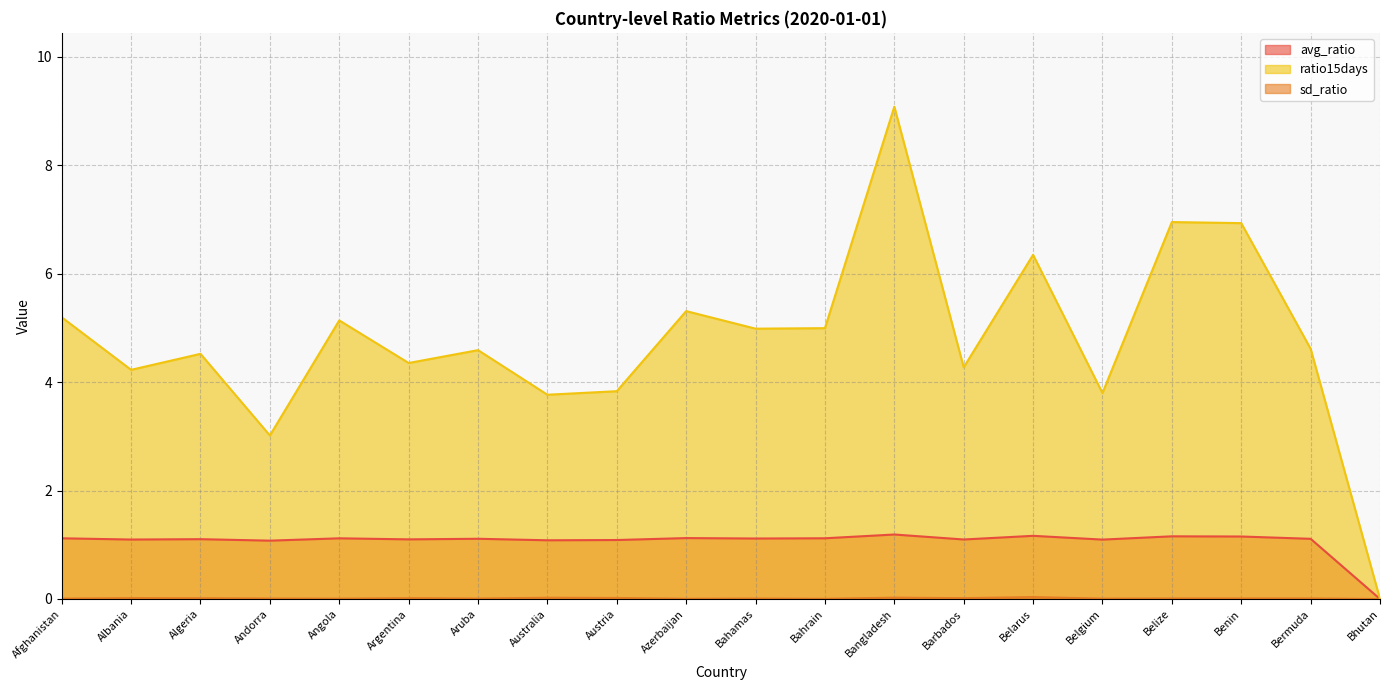

What is the maximum value shown in the chart?

9.1